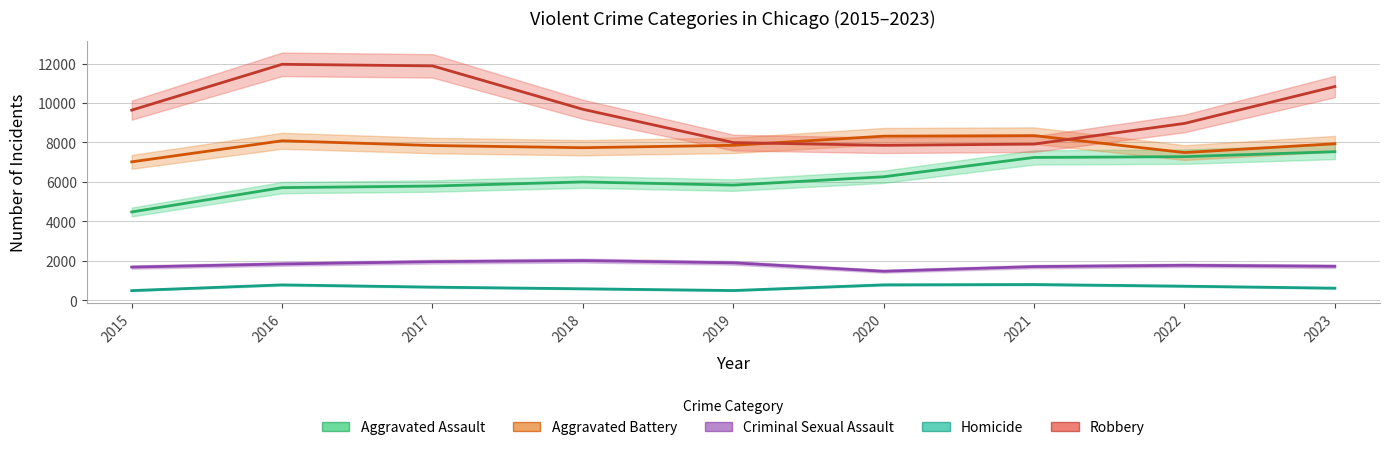

True or false: Homicide and Robbery cross at least once.

False